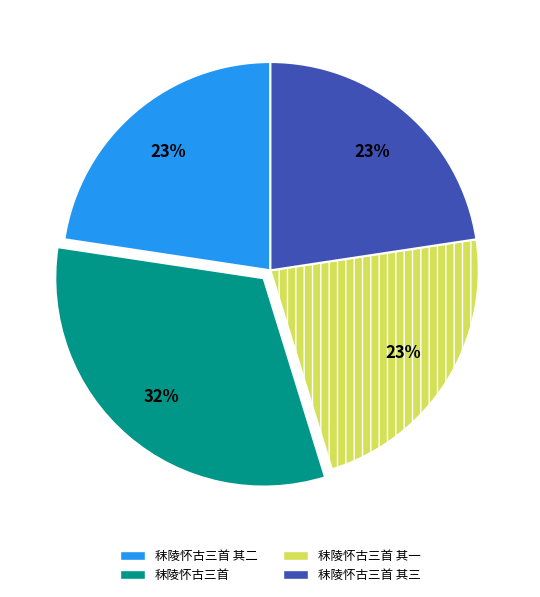

Approximately how many times larger is the value at 秣陵怀古三首 其一 compared to 秣陵怀古三首 其三?

1.0